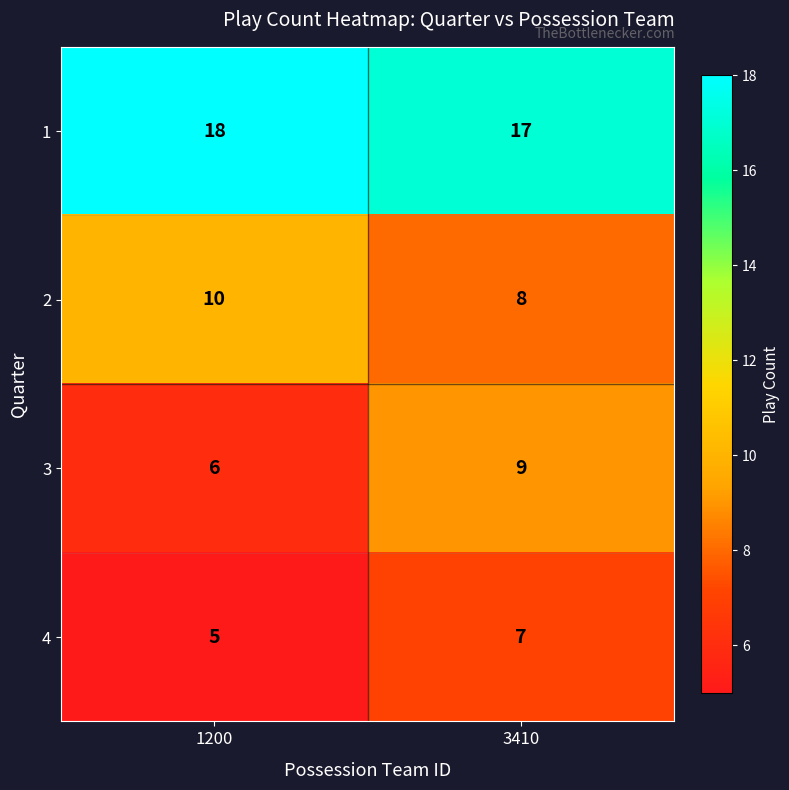

Which series has the largest total across all categories?

1